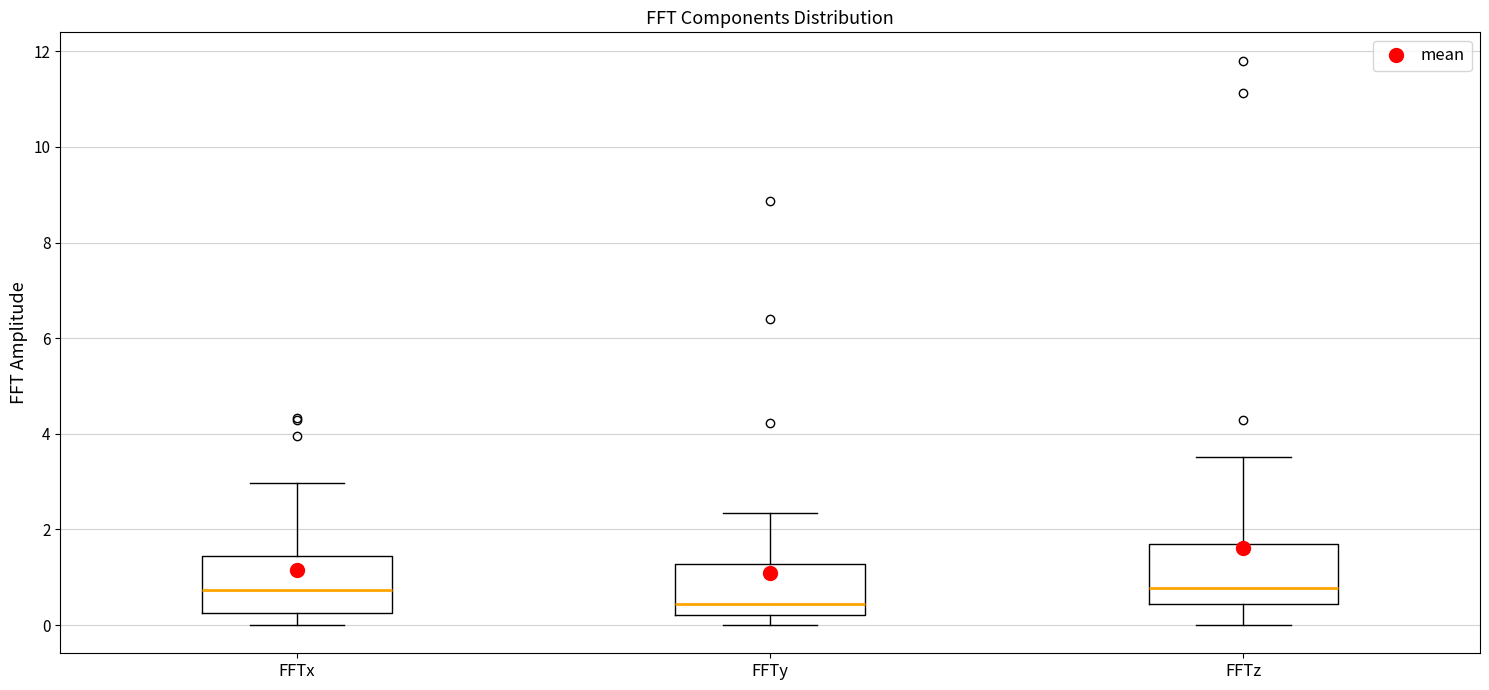

Where does the median line of the box for FFTy sit on the y-axis? The values are not printed on the chart, so give them approximately, as read against the axis.

0.4